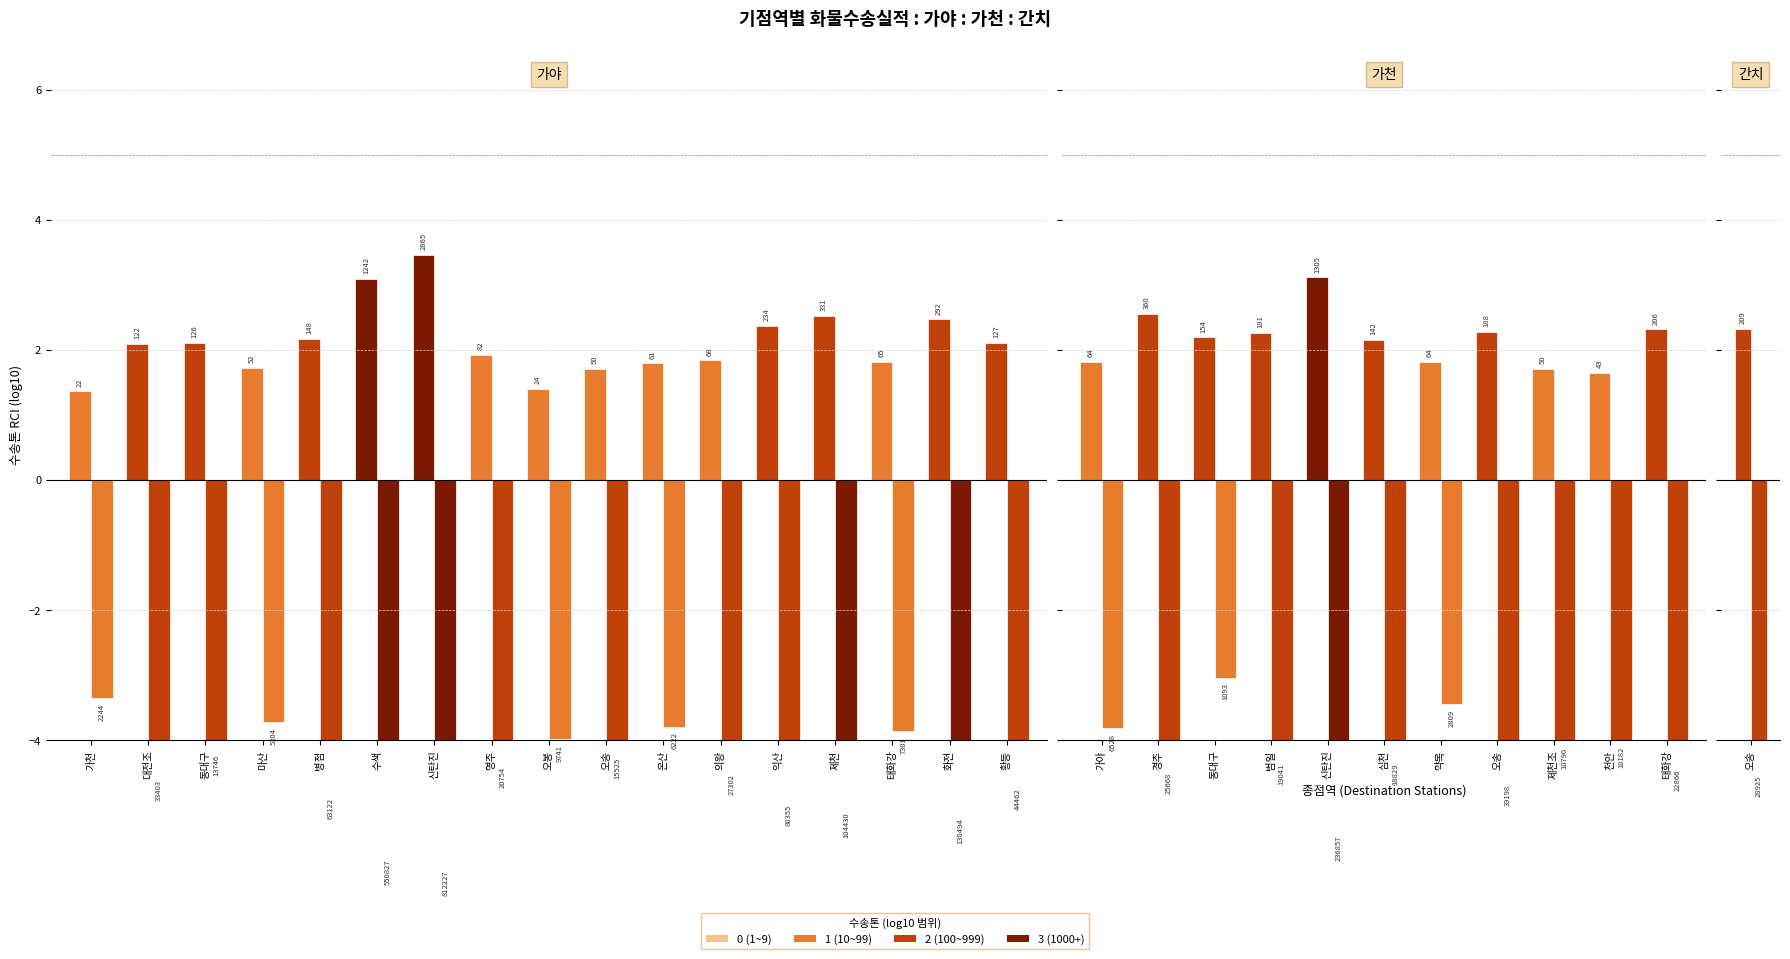

How many values in the 수송톤km series are below -4?

8